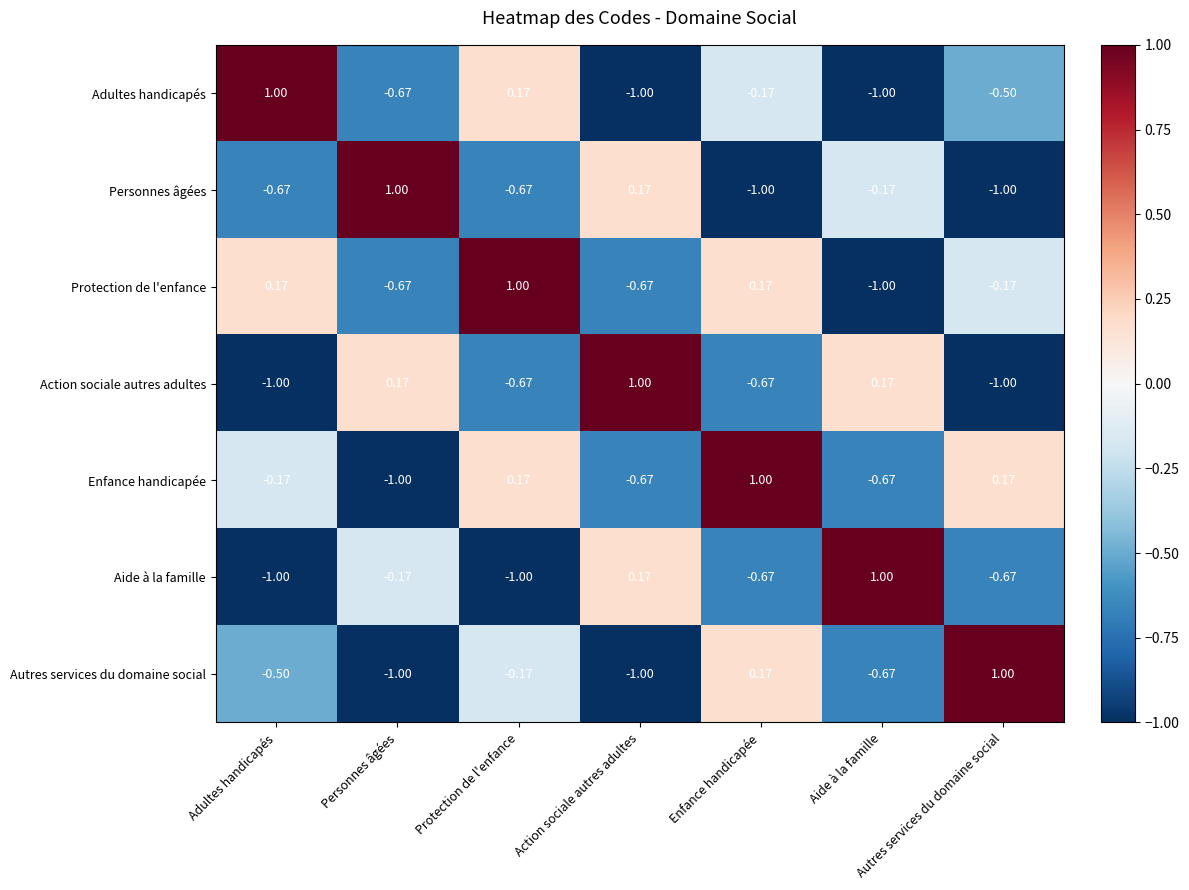

At which label does Autres services du domaine social reach its peak?

Autres services du domaine social